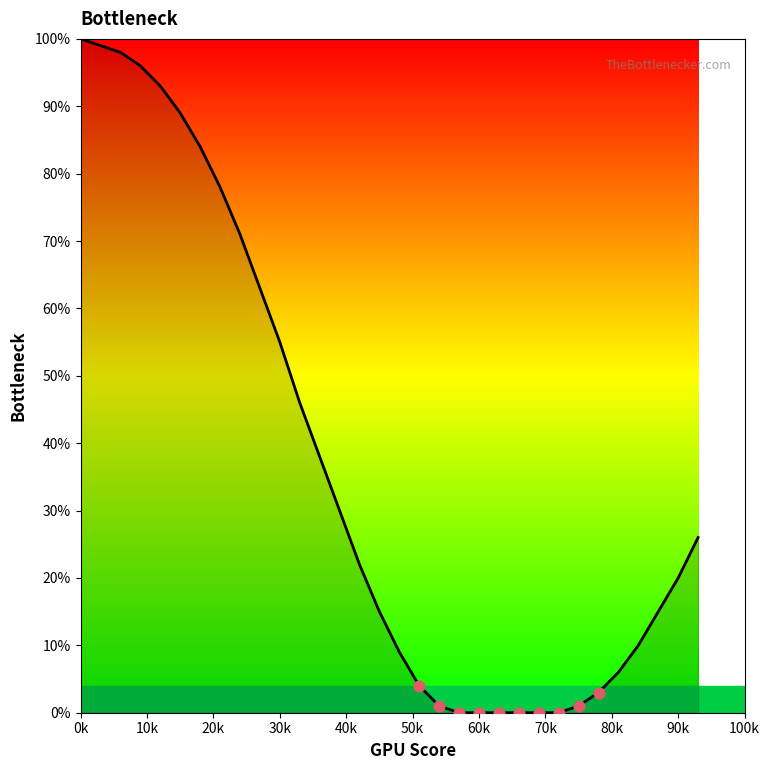

What is the difference between the maximum and minimum values?

100